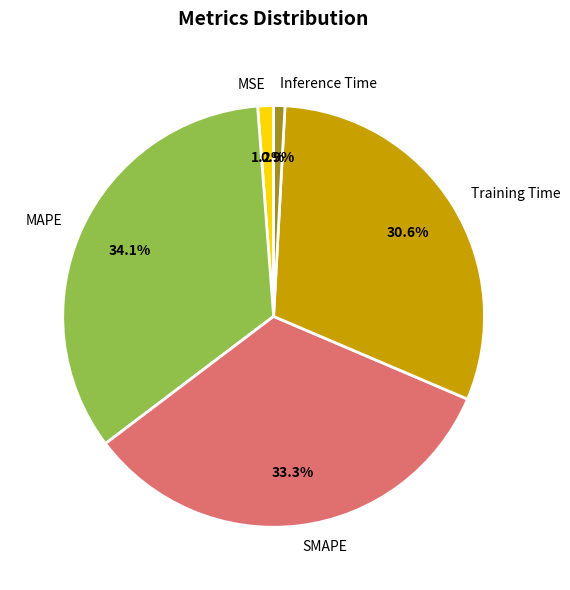

True or false: MSE accounts for 11% of the total.

False